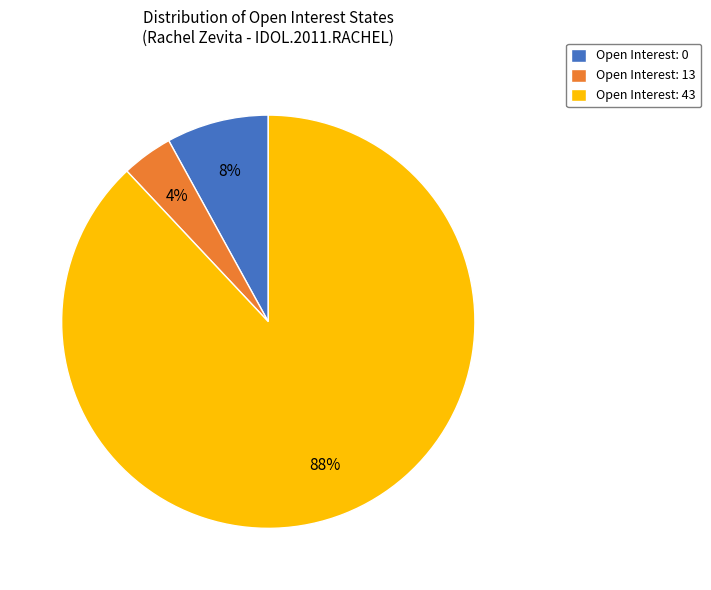

Count the number of slices in the pie.

3